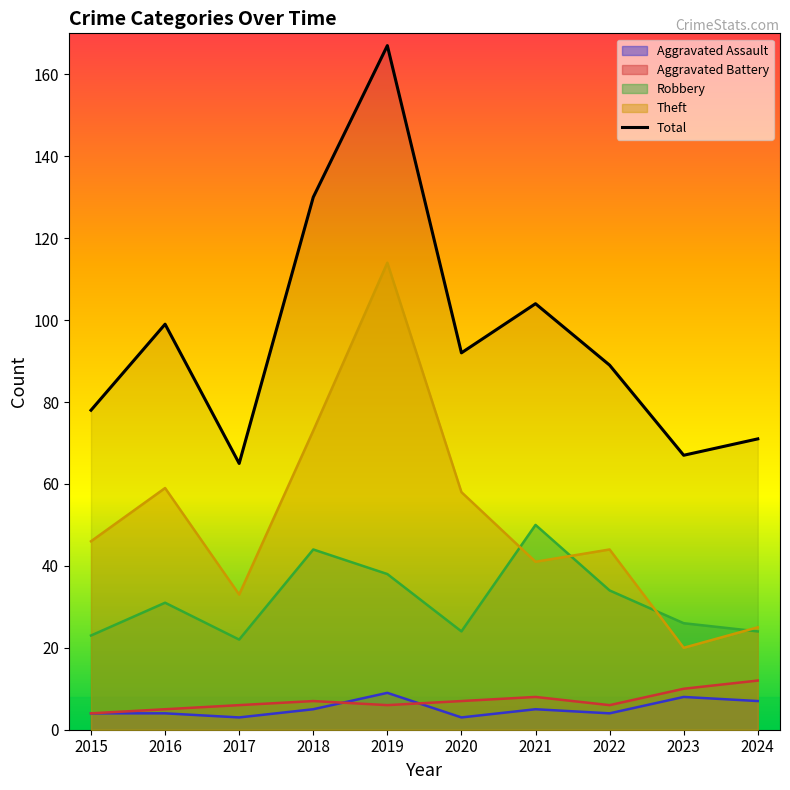

Which series has the largest range (max minus min)?

Total